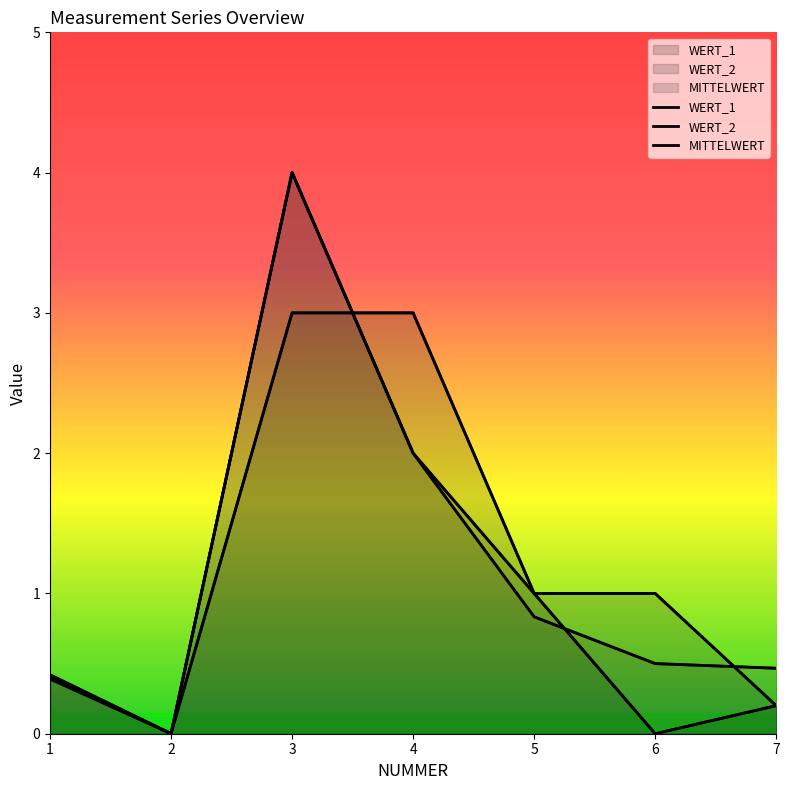

What is the greatest value displayed?

4.0